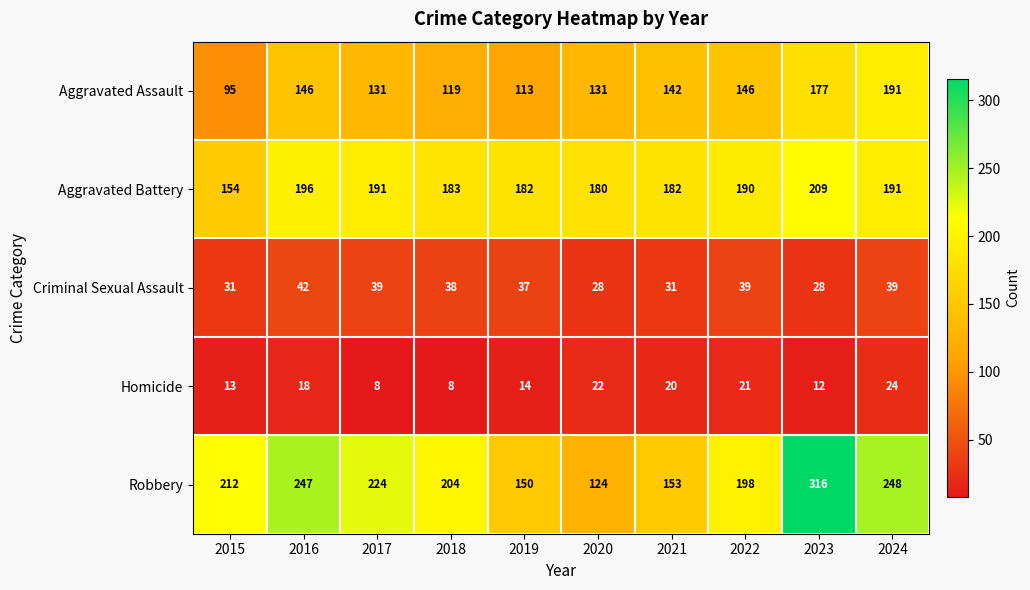

Which series has the widest spread of values?

Robbery